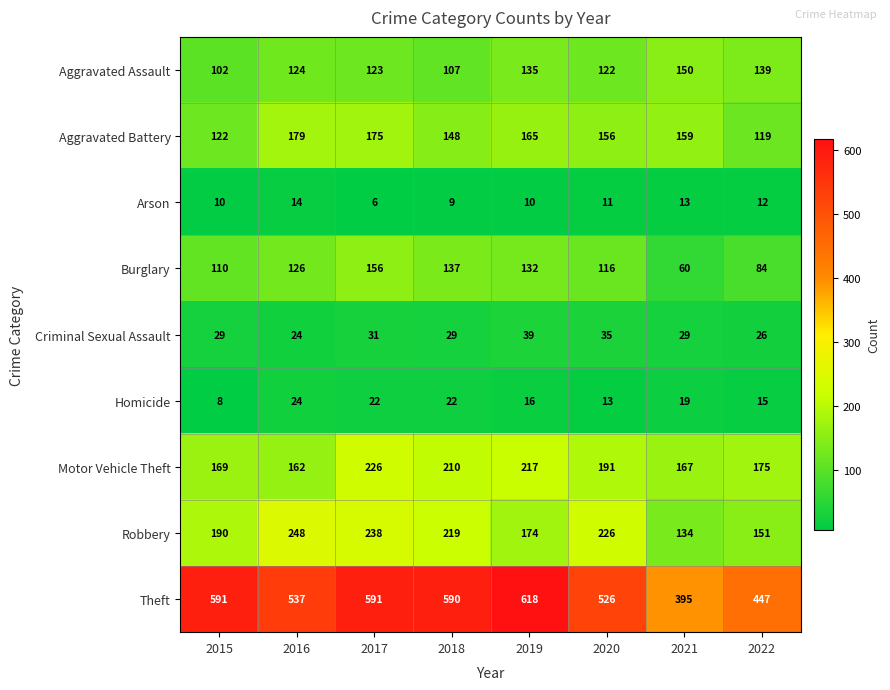

At which category does the chart reach its peak across all series?

2019